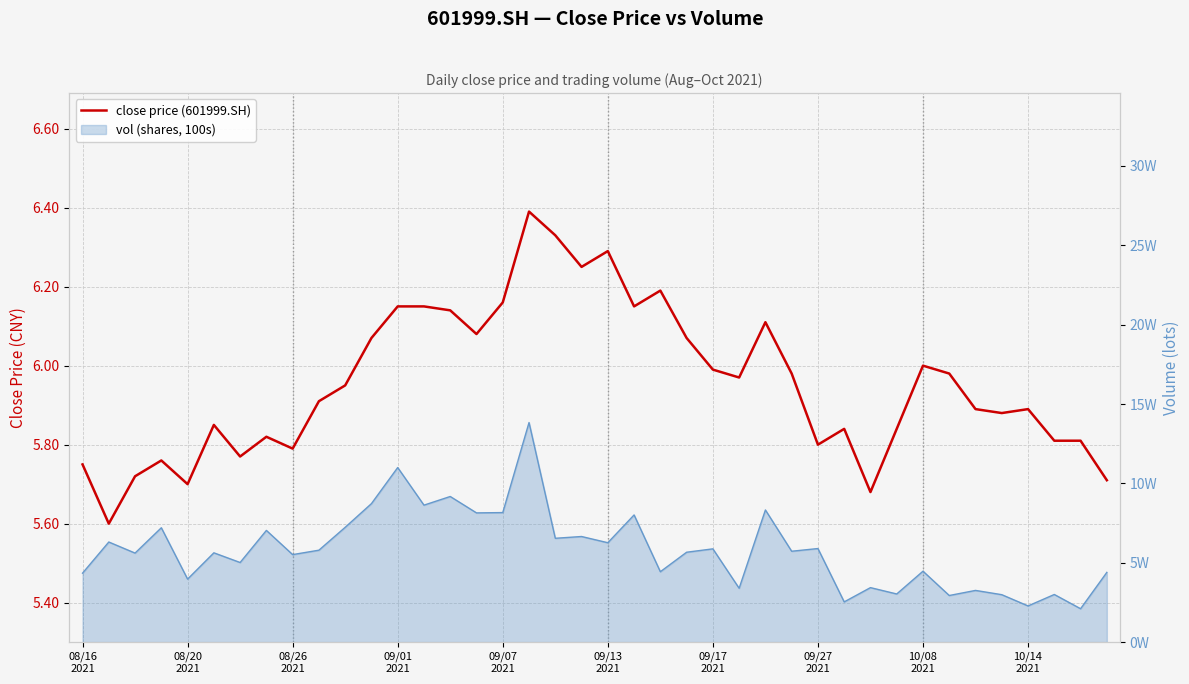

What is the value of the 34th point from the left?

6.0